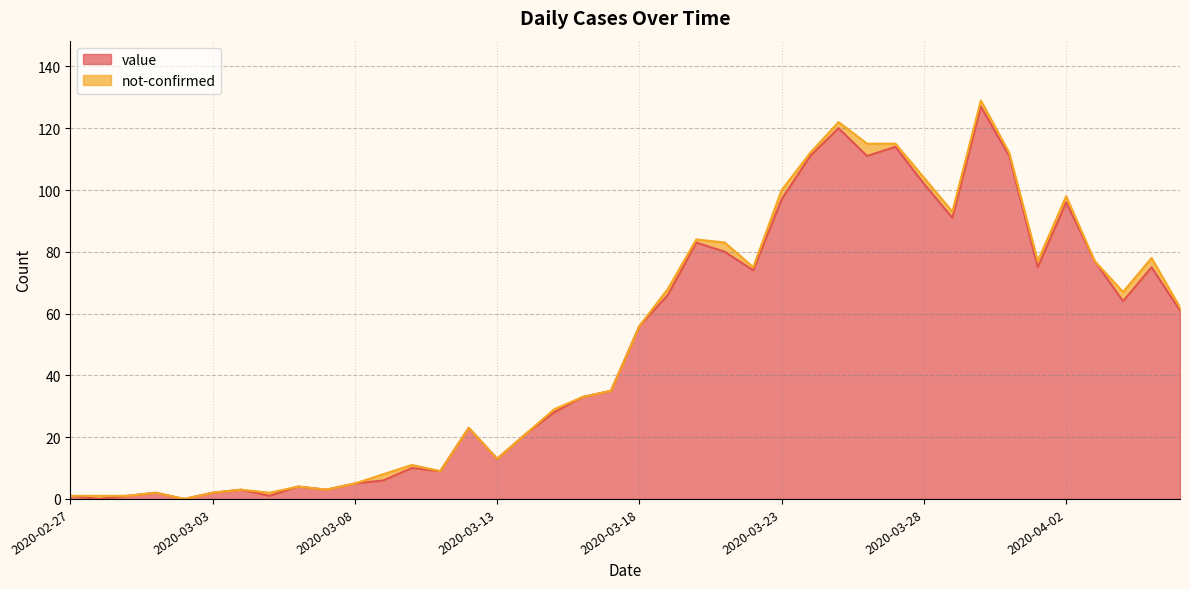

How many positive values are there?

38